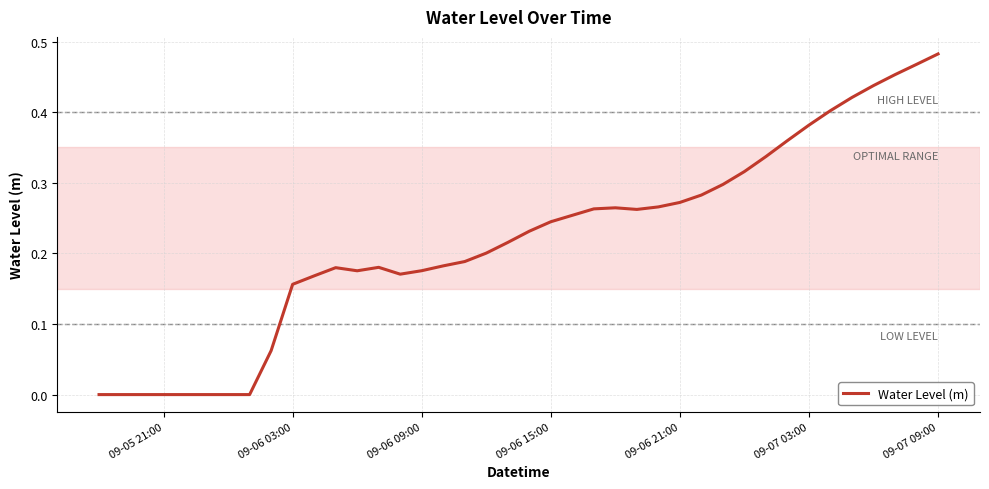

How many lines are shown in the chart?

1